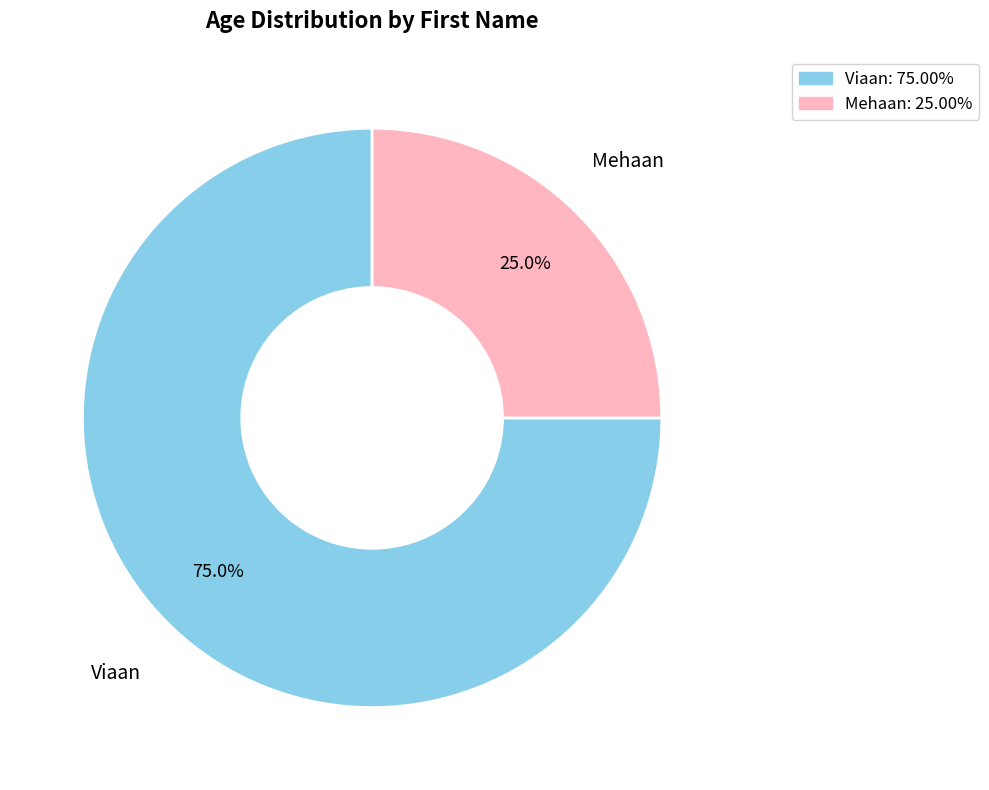

To the nearest percent, what percentage of the pie is Viaan?

75%